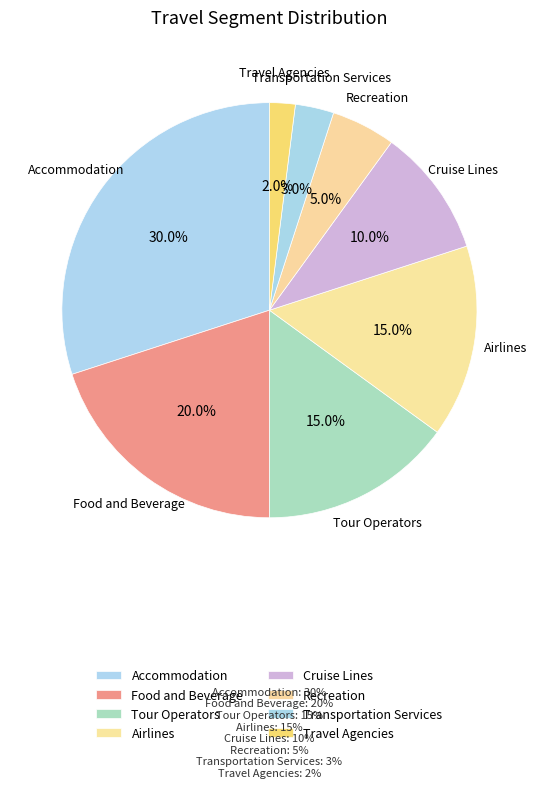

What percentage is NOT represented by Tour Operators?

85.0%